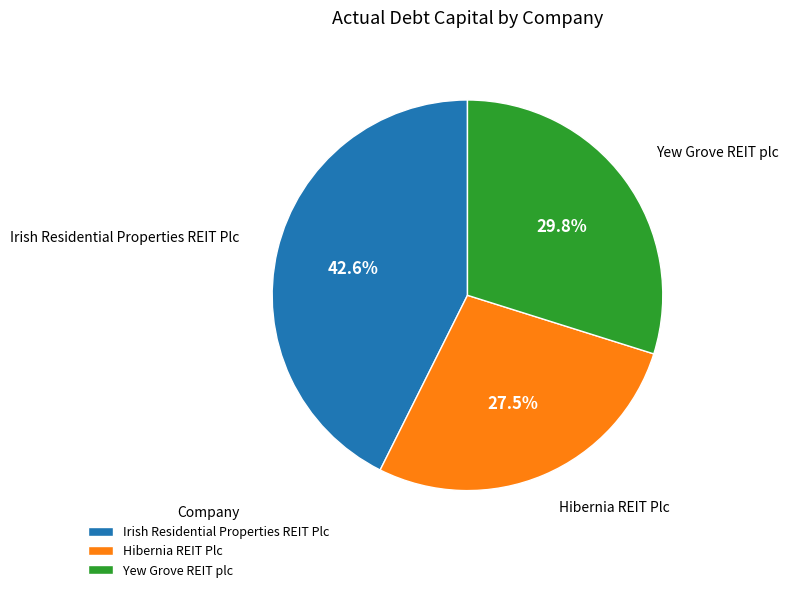

Is there a majority slice in this chart?

No